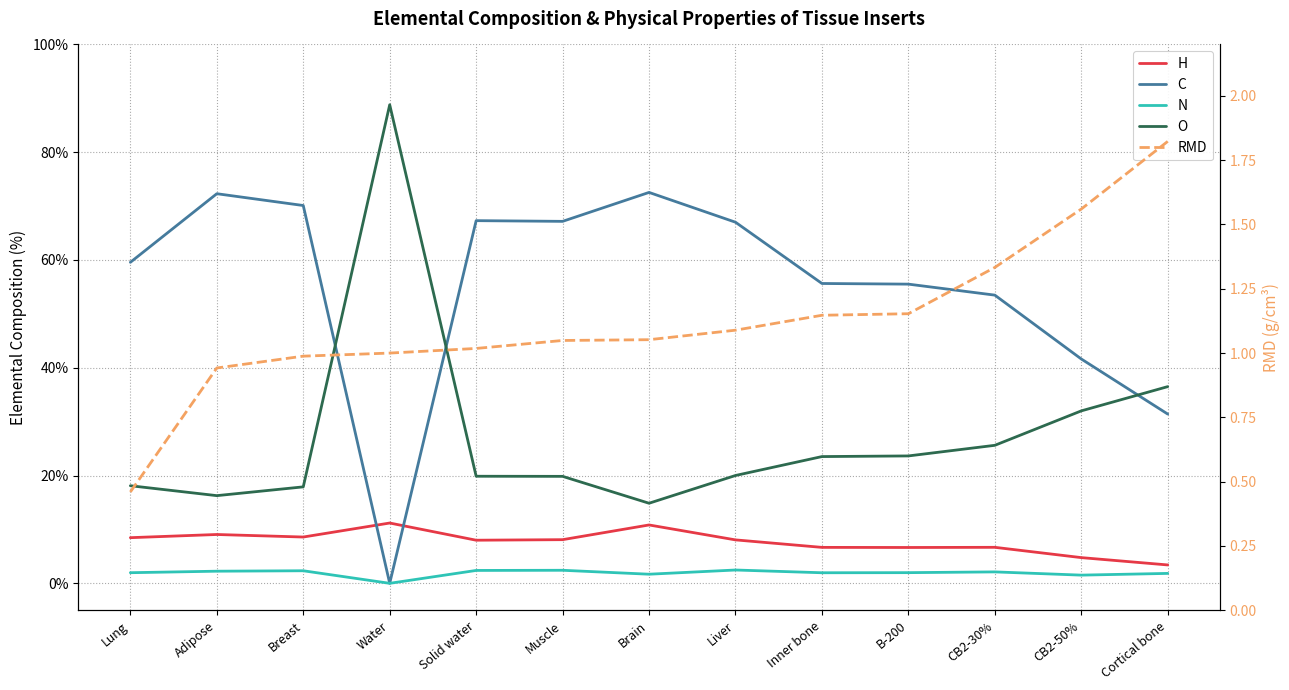

Reading left to right, what are all the values shown in this chart?

H: 8.5	9.1	8.6	11.2	8.0	8.1	10.8	8.1	6.7	6.7	6.7	4.8	3.4
C: 59.6	72.3	70.1	0.0	67.3	67.2	72.5	67.0	55.6	55.5	53.5	41.6	31.4
N: 2.0	2.2	2.3	0.0	2.4	2.4	1.7	2.5	2.0	2.0	2.1	1.5	1.8
O: 18.1	16.3	17.9	88.8	19.9	19.9	14.9	20.0	23.5	23.6	25.6	32.0	36.5
RMD: 0.5	0.9	1.0	1.0	1.0	1.0	1.1	1.1	1.1	1.2	1.3	1.6	1.8